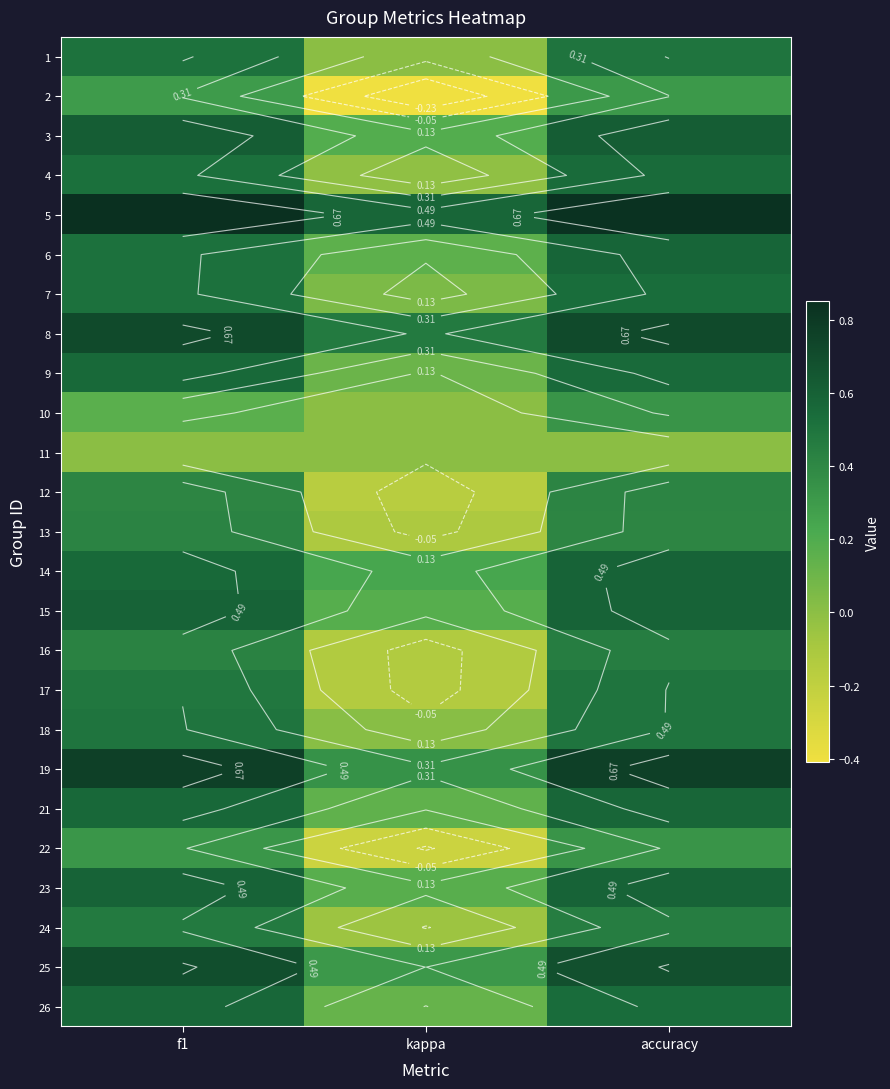

What is the spread (max minus min) of values at kappa?

1.0